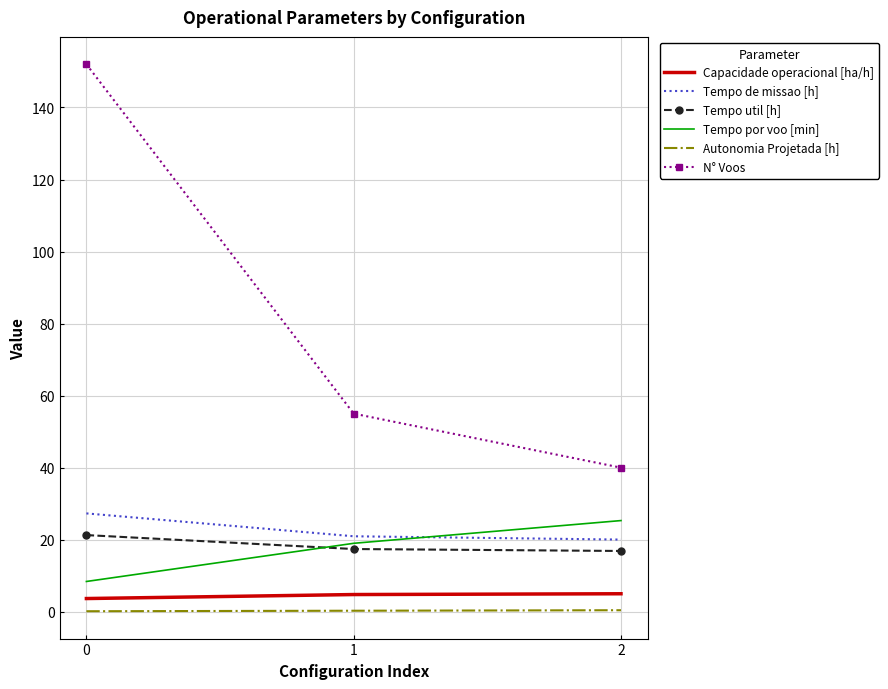

Is it true that N° Voos equals 40.0 at 2?

True